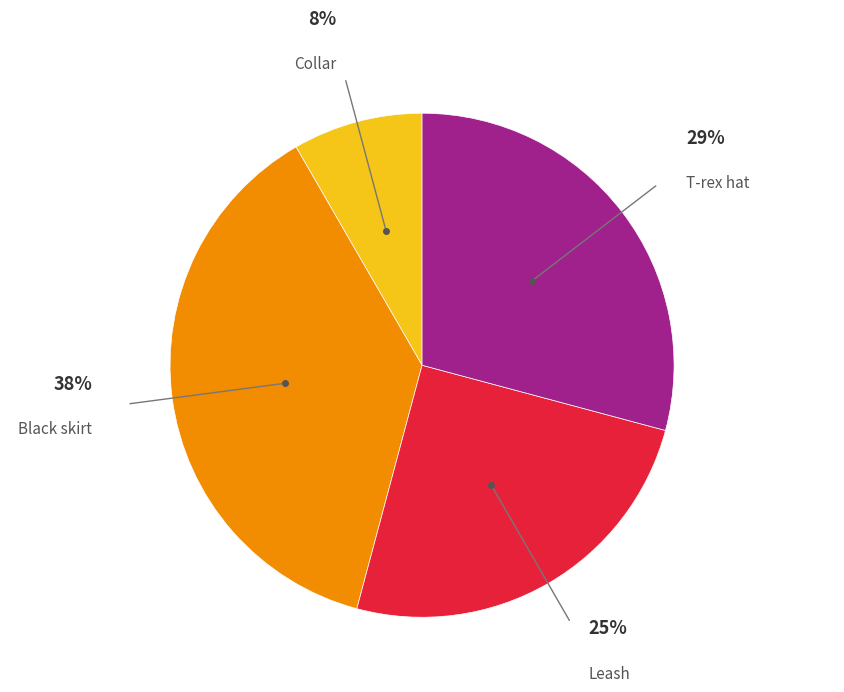

To the nearest percent, what is the average slice percentage?

25%